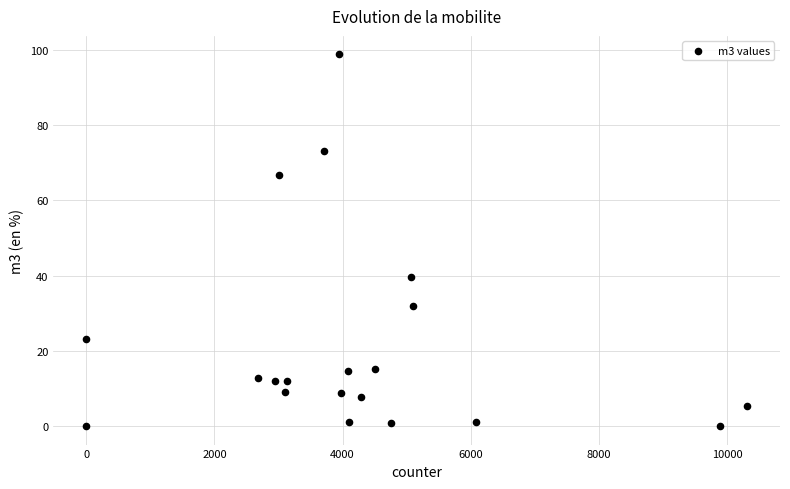

What Y value in the scatter plot is closest to 49?

39.7